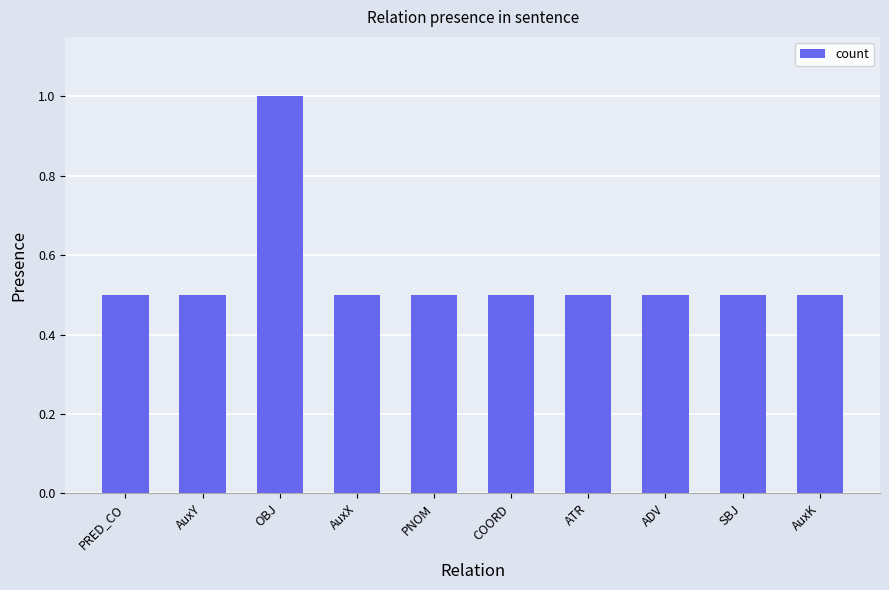

Reading left to right, transcribe all the data shown in this chart.

0.5	0.5	1.0	0.5	0.5	0.5	0.5	0.5	0.5	0.5